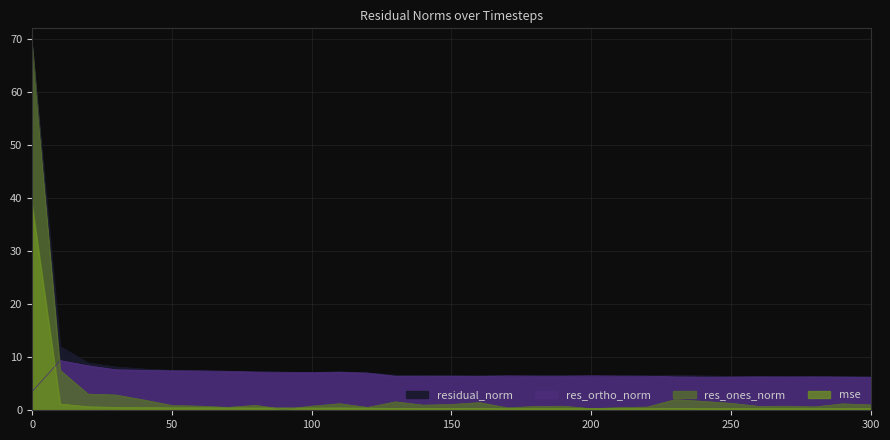

Is it true that residual_norm equals 9.9 at 290?

False